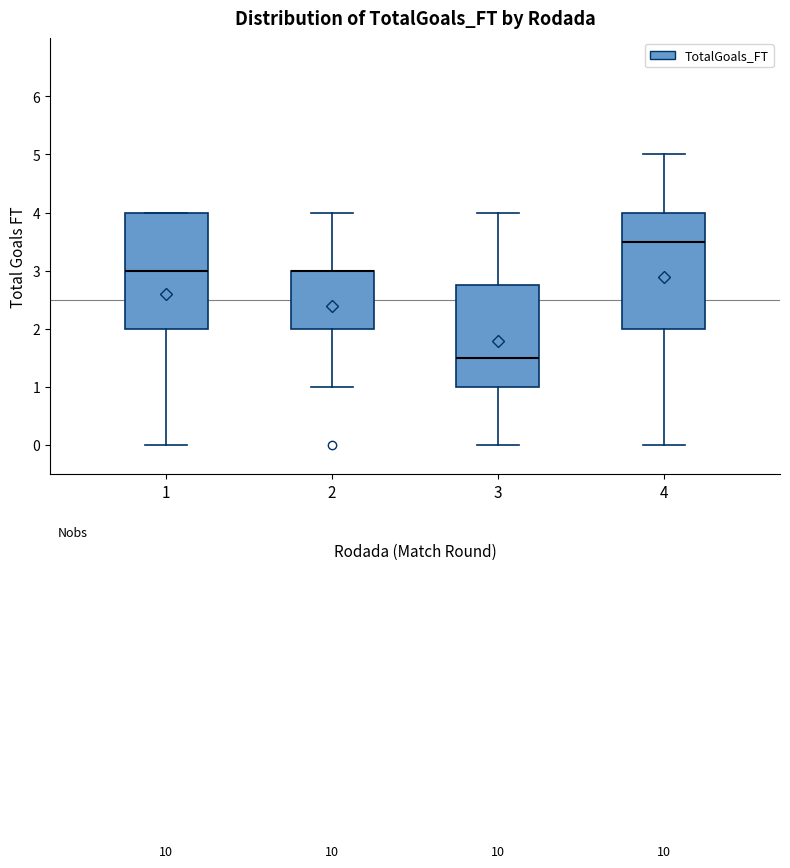

Reading left to right, transcribe this box plot: for each box, give where its median line is, the range the box spans, and where its two whiskers end, as read against the y-axis. The values are not printed on the chart, so give them approximately, as read against the axis.

1: median 3.0, box 2.0 to 4.0, whiskers 0.0 to 4.0
2: median 3.0 (drawn on the box's upper edge), box 2.0 to 3.0, whiskers 1.0 to 4.0
3: median 1.5, box 1.0 to 2.8, whiskers 0.0 to 4.0
4: median 3.5, box 2.0 to 4.0, whiskers 0.0 to 5.0